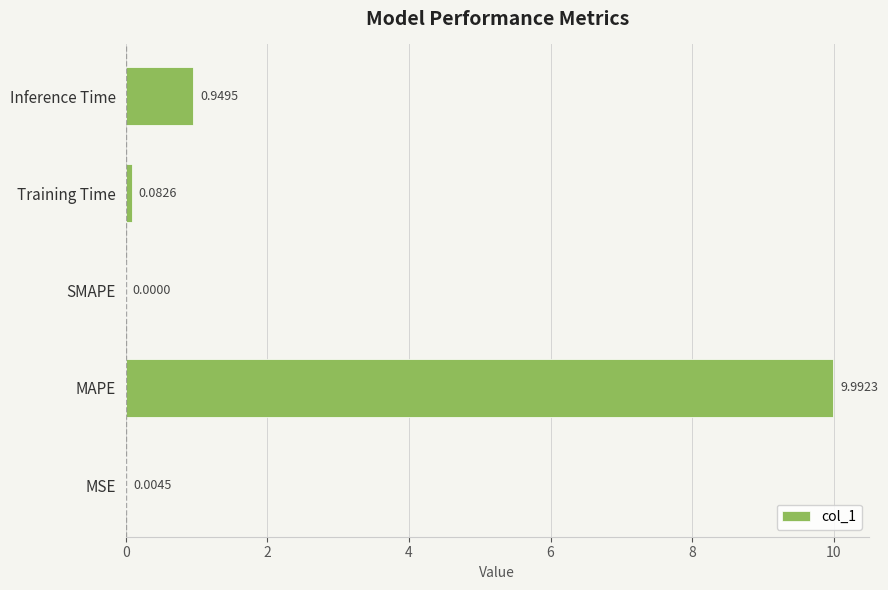

Which has a higher value, MSE or Training Time?

Training Time